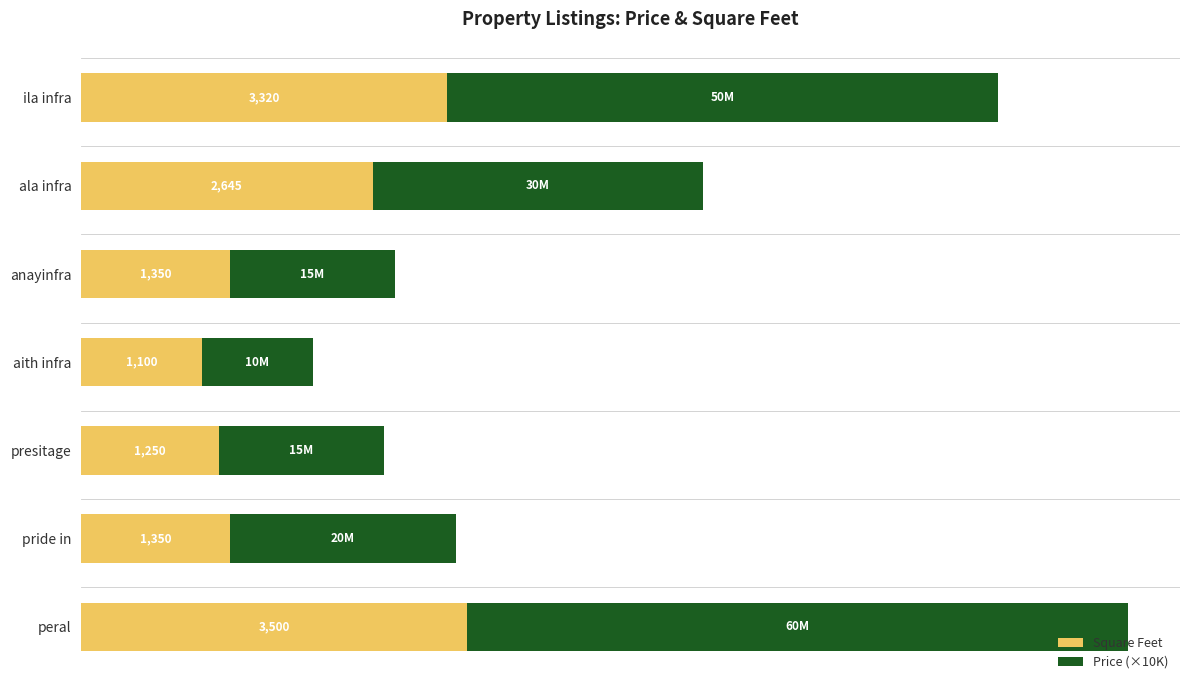

Which category has the lowest value in the Square Feet series?

aith infra